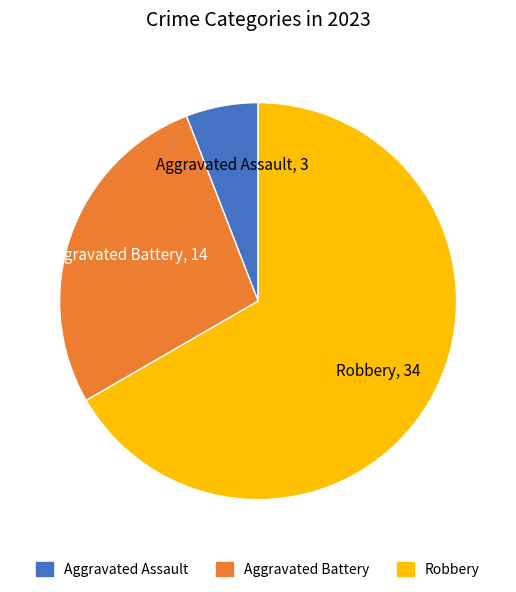

Is there any slice that represents more than half of the pie?

Yes